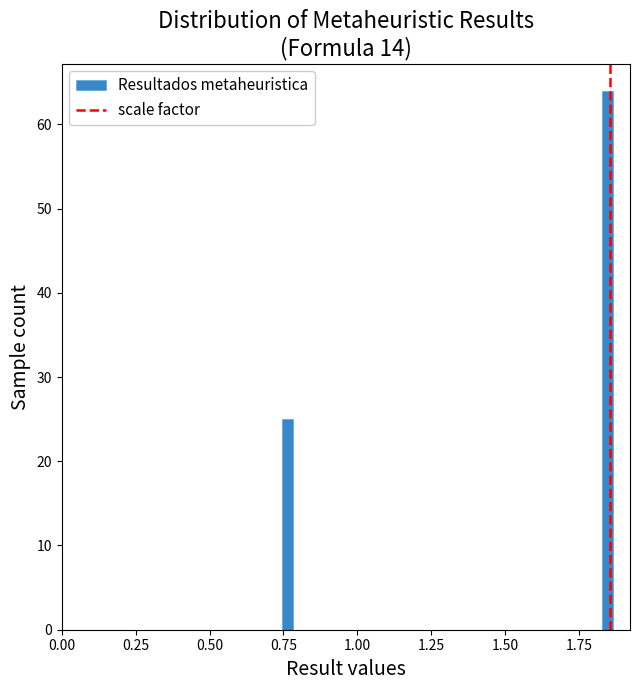

Read against the x-axis, roughly where is the centre of the tallest bar?

1.85